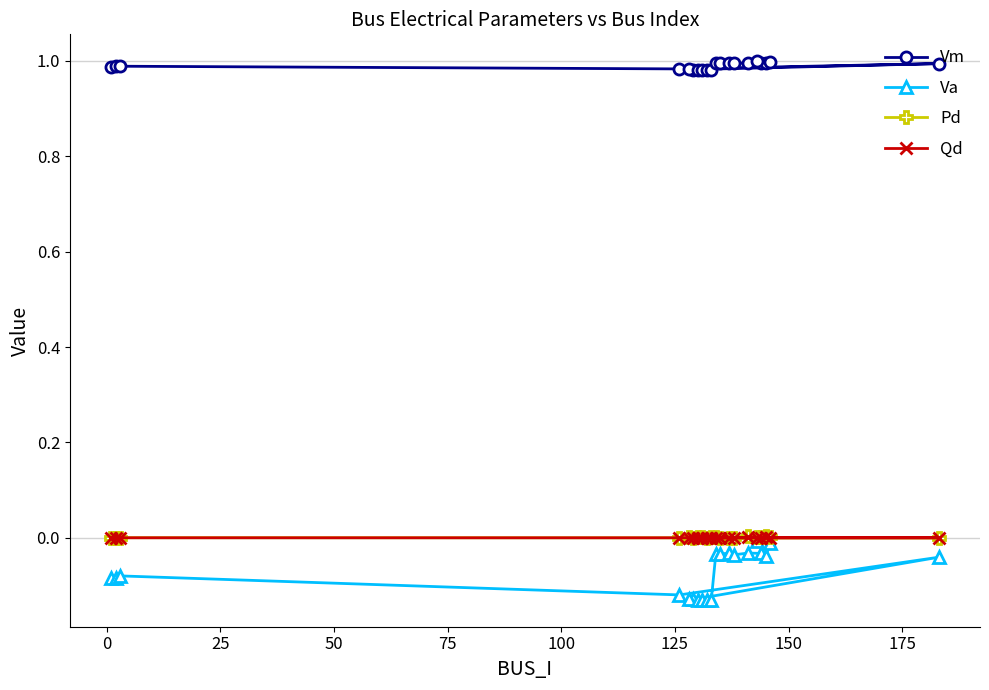

True or false: Qd and Vm cross at least once.

False